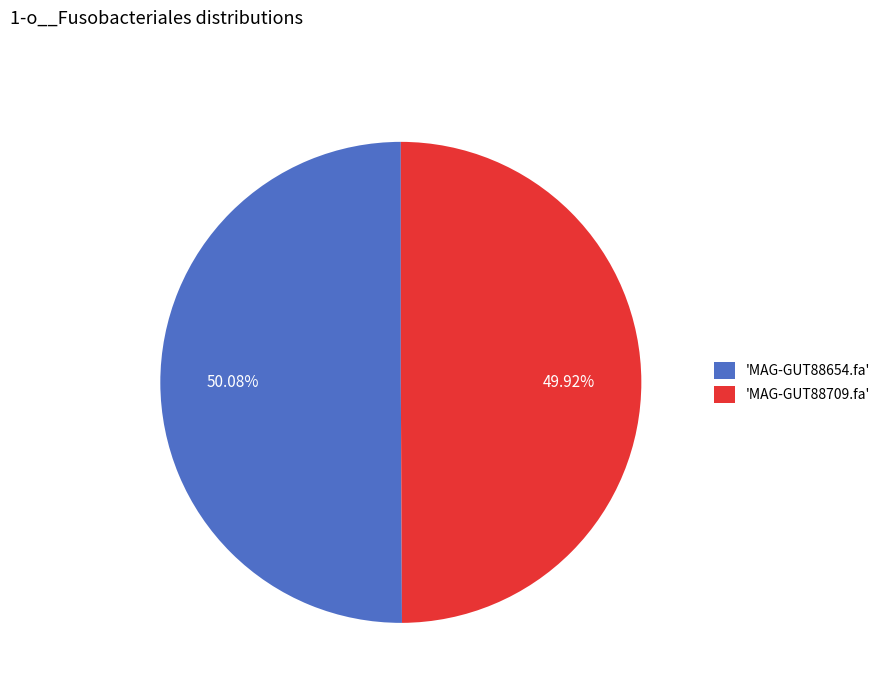

Does any single category account for the majority?

Yes